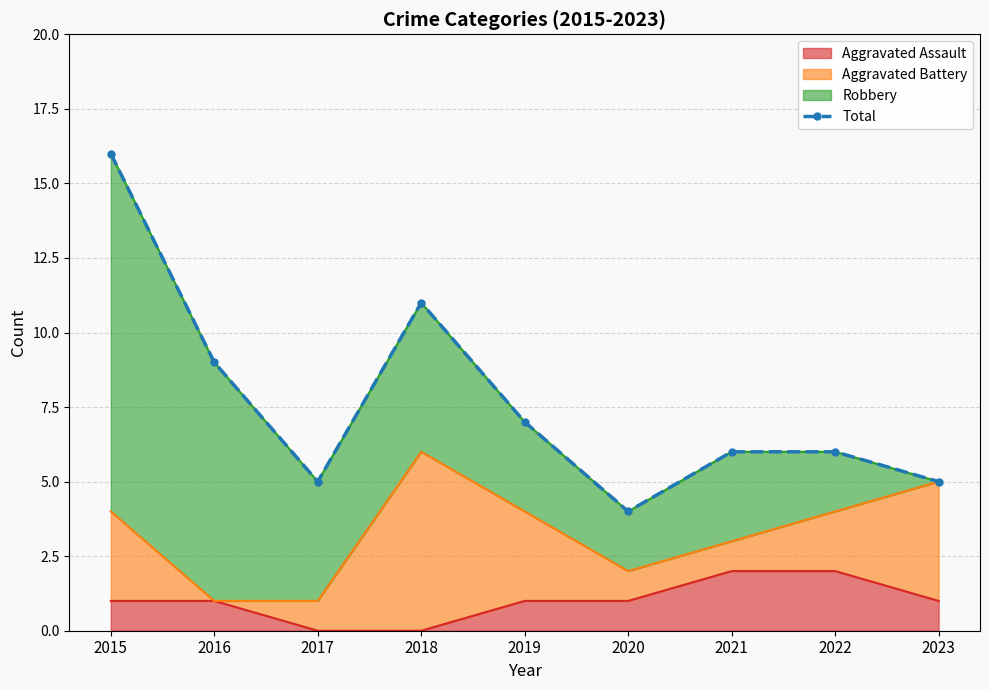

Reading right to left, transcribe all the data shown in this chart.

2023=5	2022=6	2021=6	2020=4	2019=7	2018=11	2017=5	2016=9	2015=16